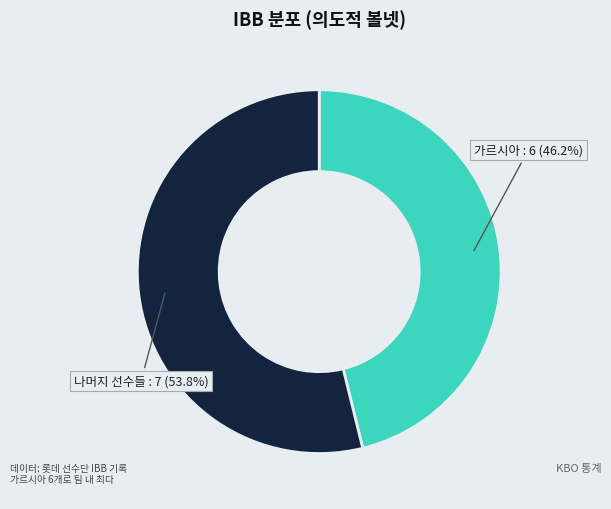

Rank the categories by value from lowest to highest.

가르시아, 나머지 선수들